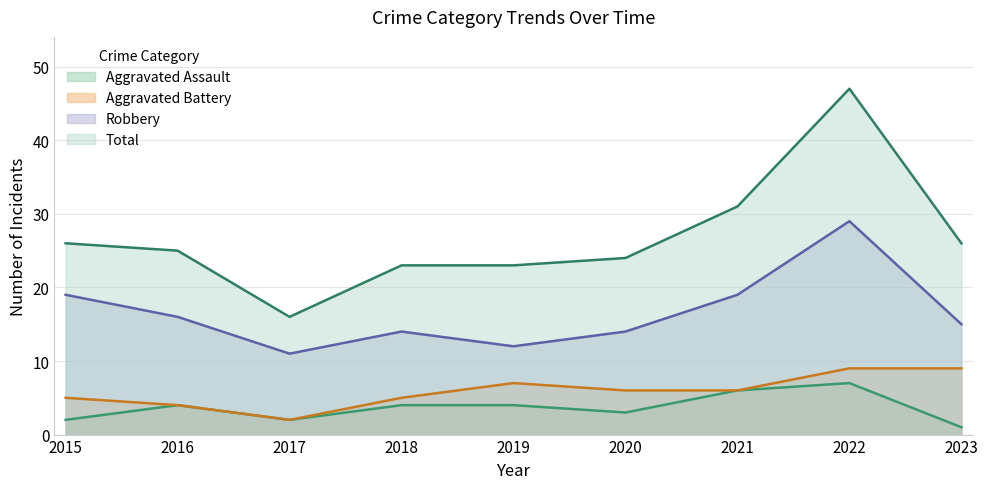

What is the value of the Aggravated Assault point at the 3rd from the left?

2